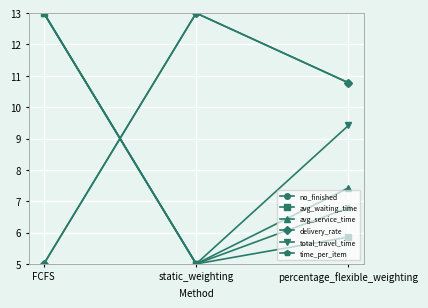

The delivery_rate series shows 7.2 at static_weighting. True or false?

False